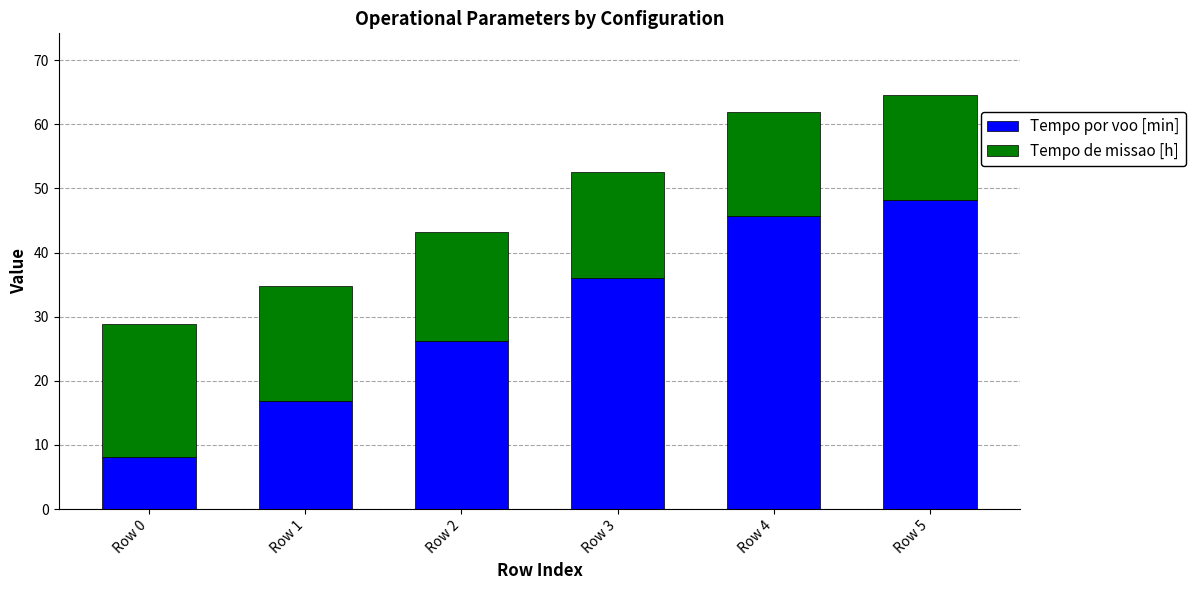

True or false: Tempo por voo [min] has a value of 30.2 at Row 4.

False